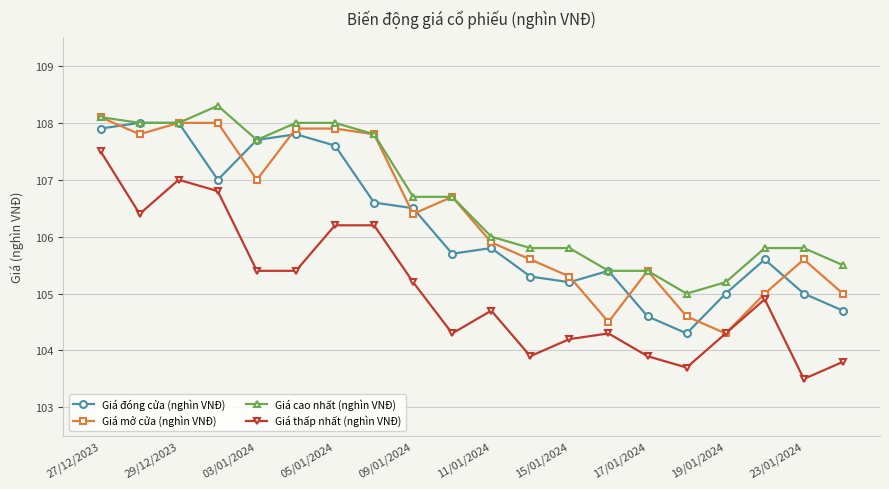

What is the value of the Giá đóng cửa (nghìn VNĐ) point at the 10th from the left?

105.7